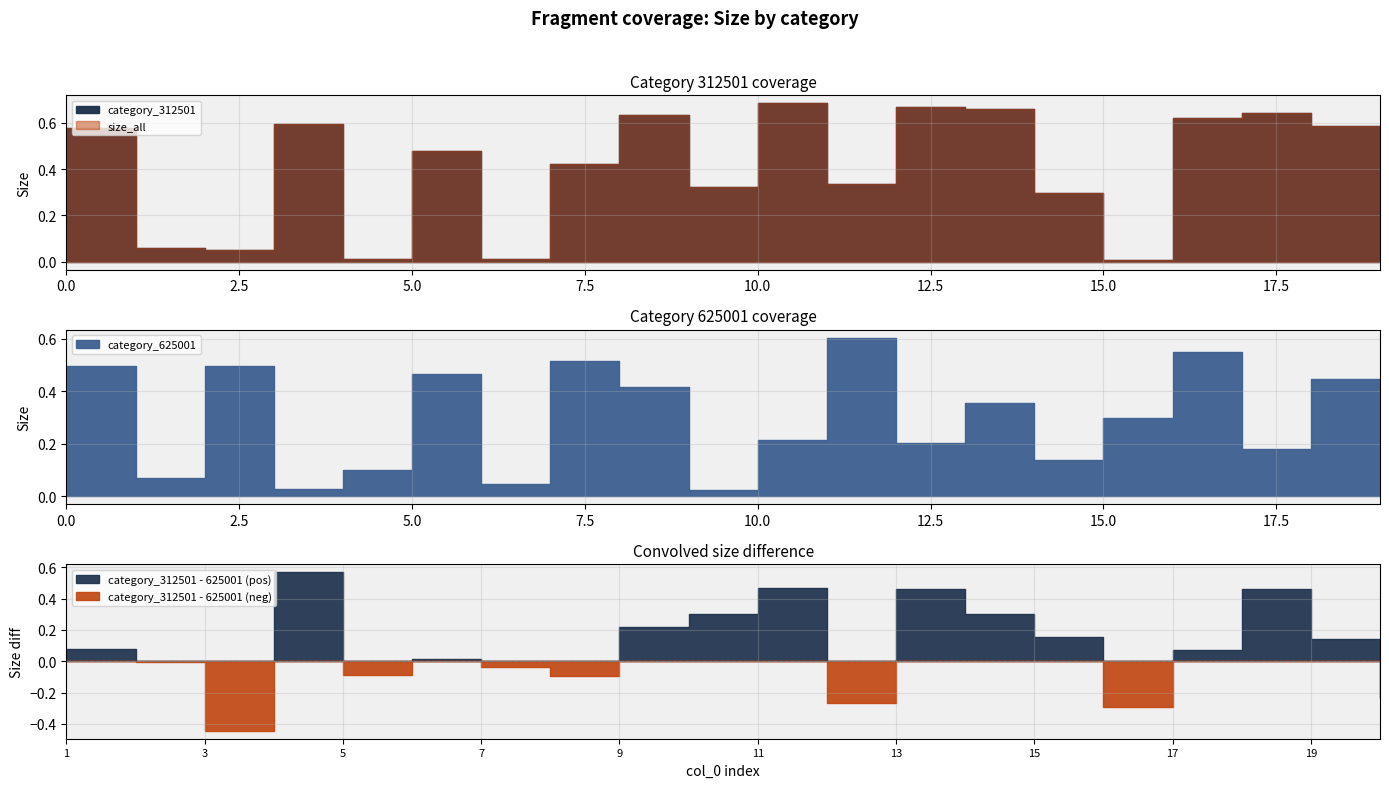

How many lines are shown in the chart?

3